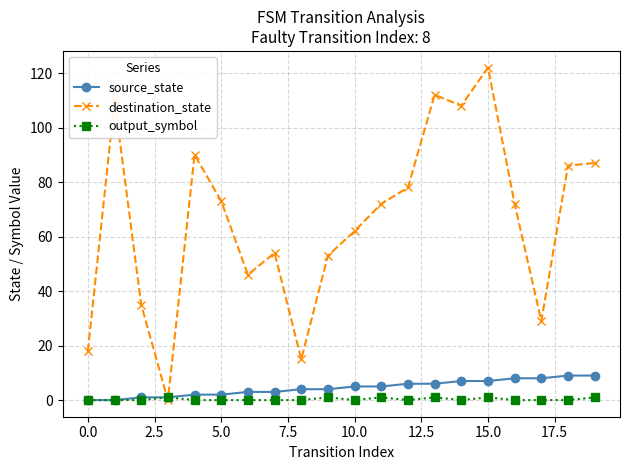

How many interior local valleys does the destination_state series have?

5